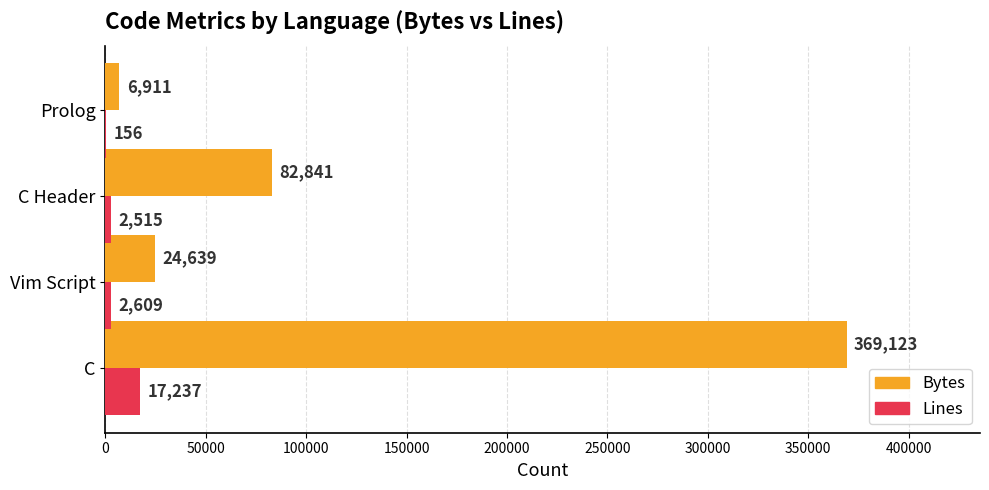

What is the maximum value for Lines?

17237